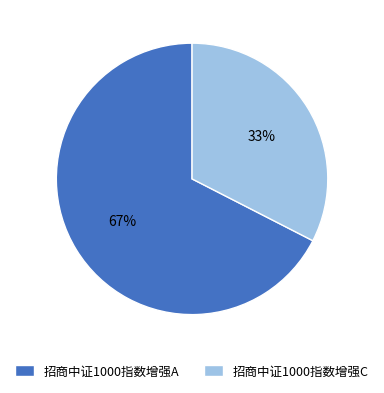

To the nearest percent, what is the combined percentage of 招商中证1000指数增强C and 招商中证1000指数增强A?

100%